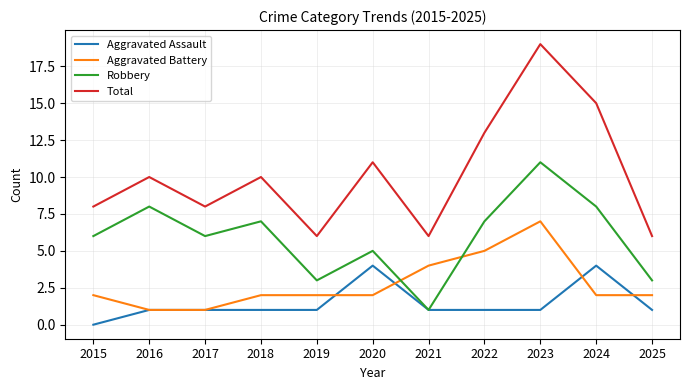

Which series has the widest spread of values?

Total